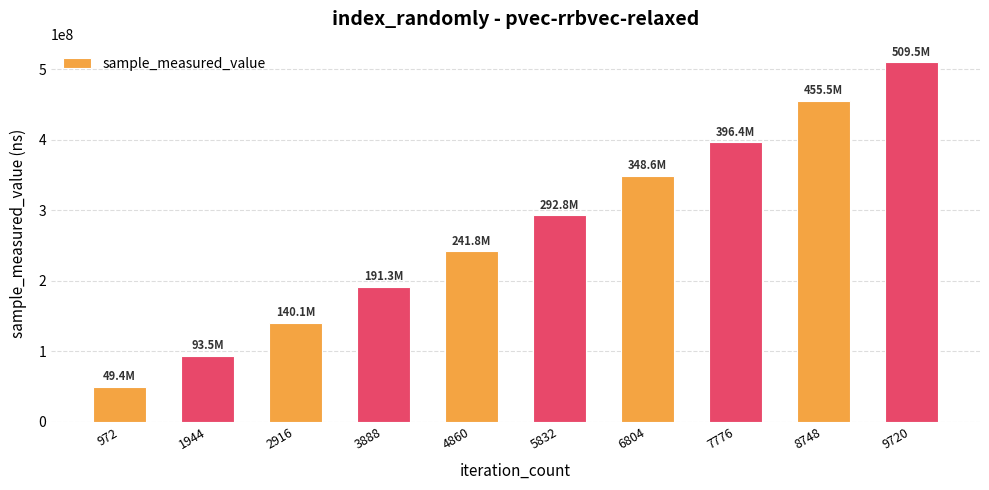

Which has a higher value, 8748 or 7776?

8748